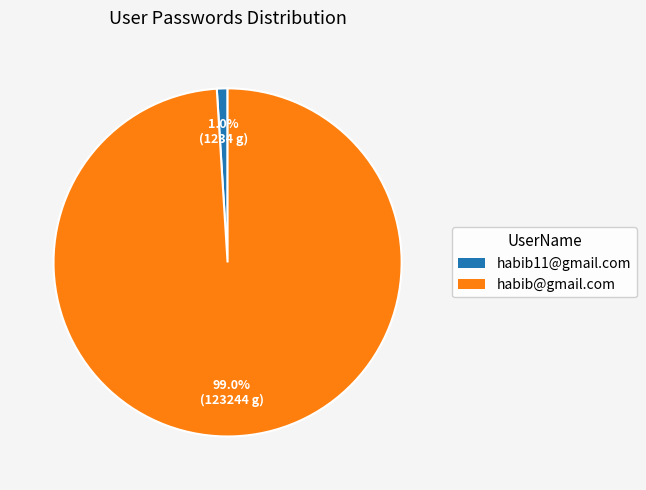

Do habib@gmail.com and habib11@gmail.com together represent more than half of the pie?

Yes